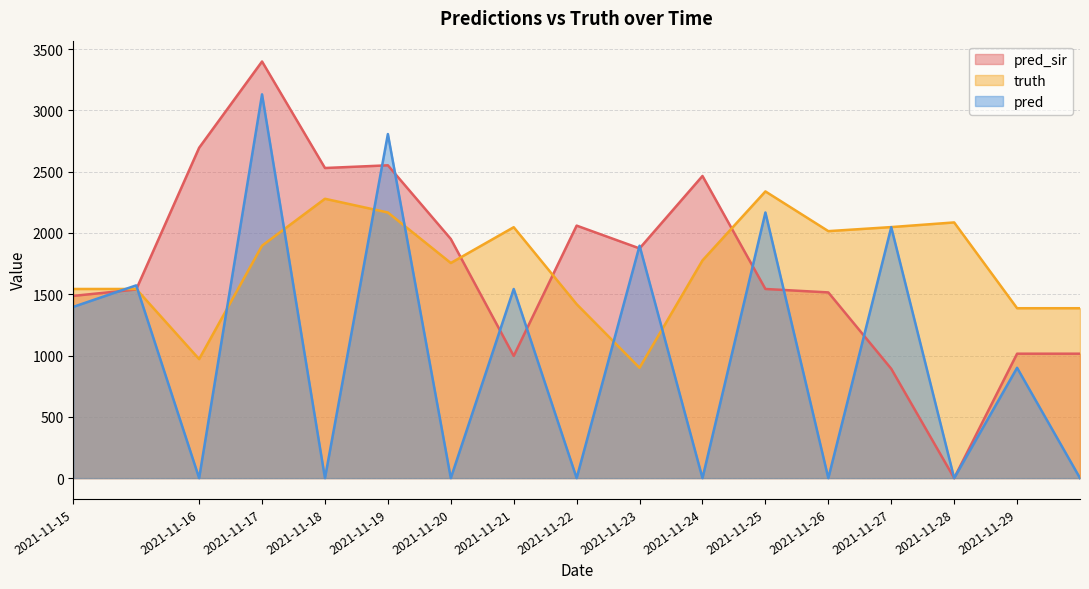

At 2021-11-18, list the series in order from smallest to largest.

pred, truth, pred_sir